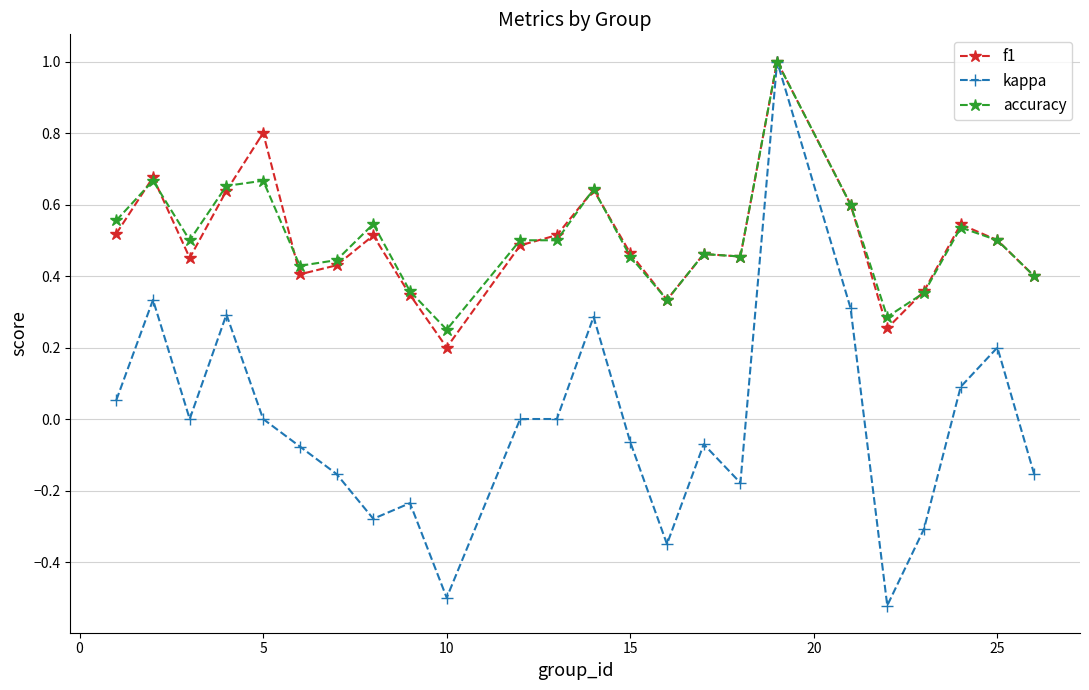

Which series has the largest range (max minus min)?

kappa